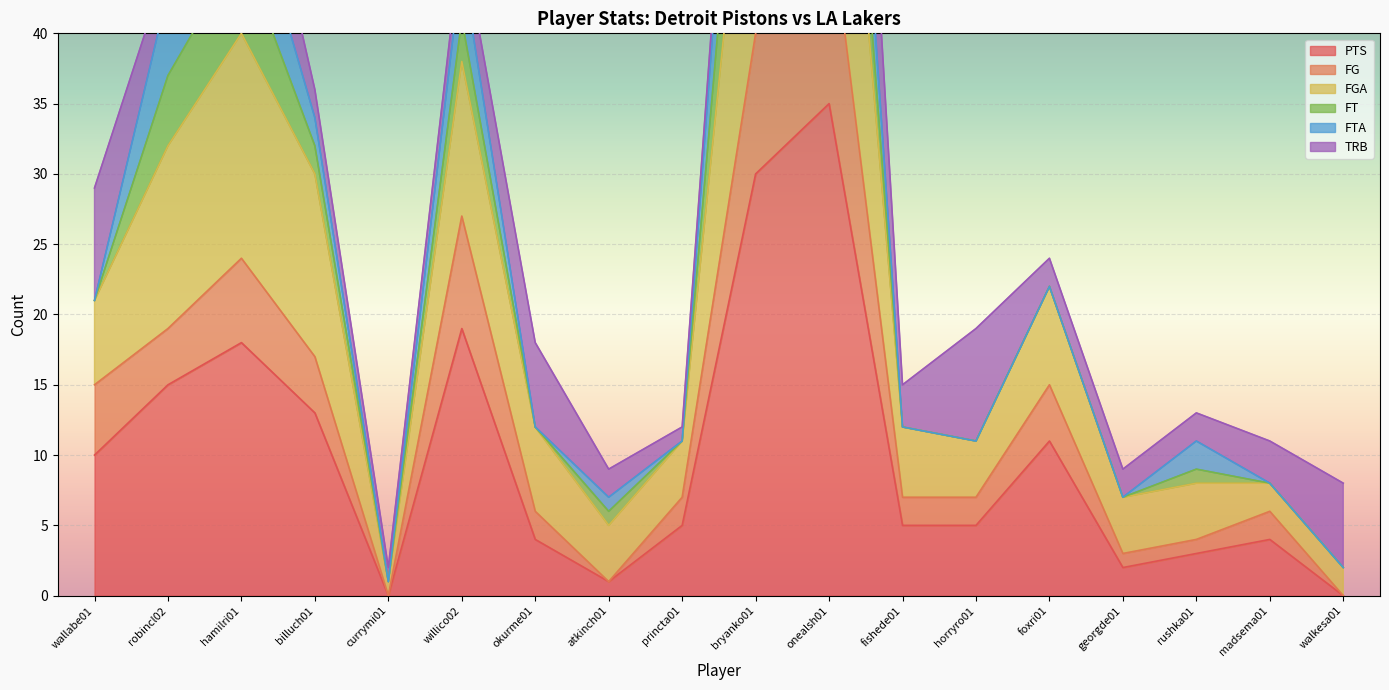

What is the difference between the maximum and minimum values in the PTS series?

35